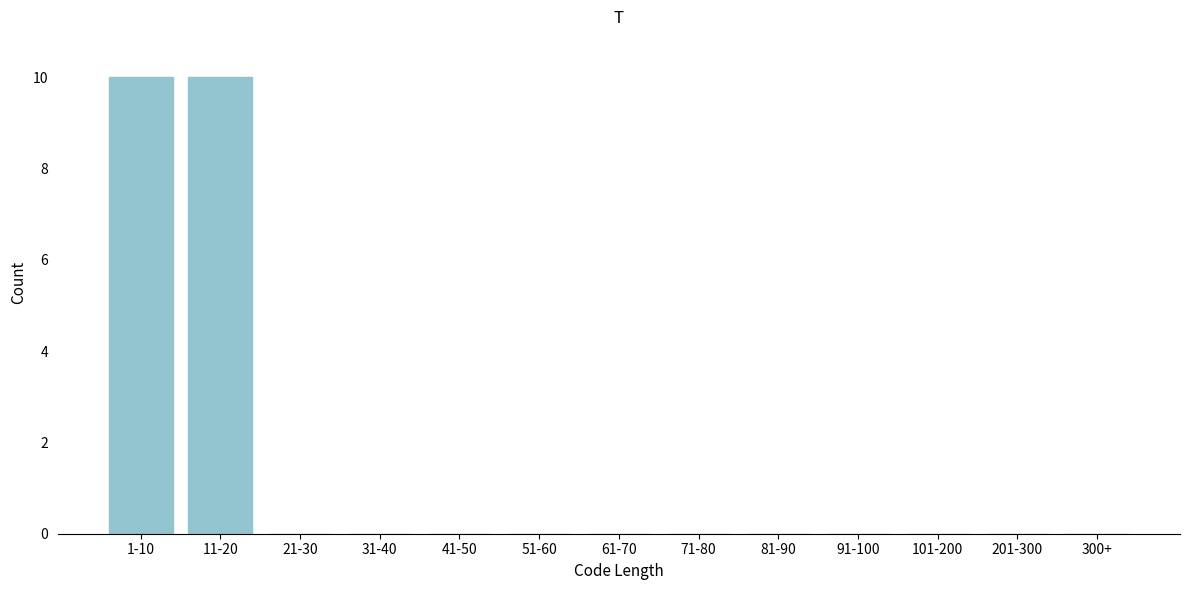

Reading left to right, list all the values displayed in this chart.

1-10=10	11-20=10	21-30=0	31-40=0	41-50=0	51-60=0	61-70=0	71-80=0	81-90=0	91-100=0	101-200=0	201-300=0	300+=0